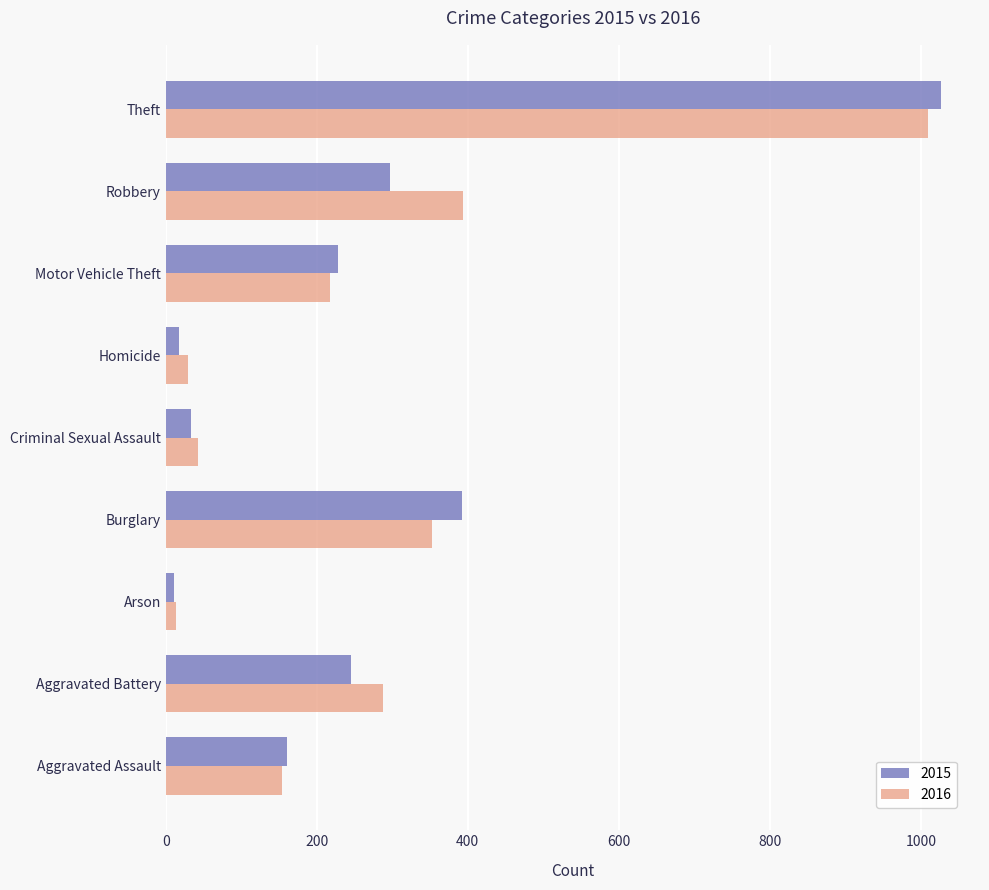

What is the spread (max minus min) of values at Robbery?

97